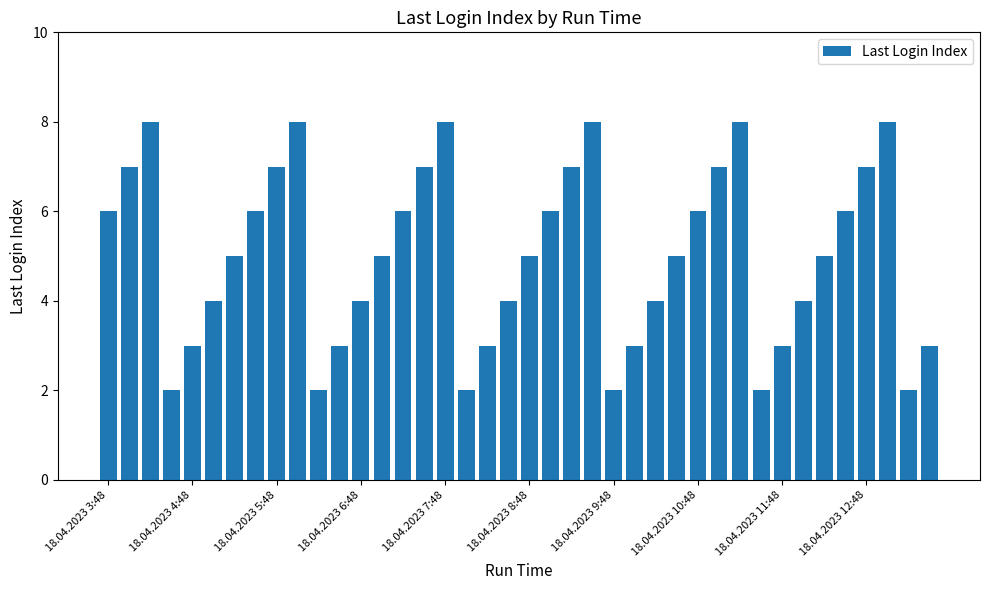

What is the smallest value displayed?

2